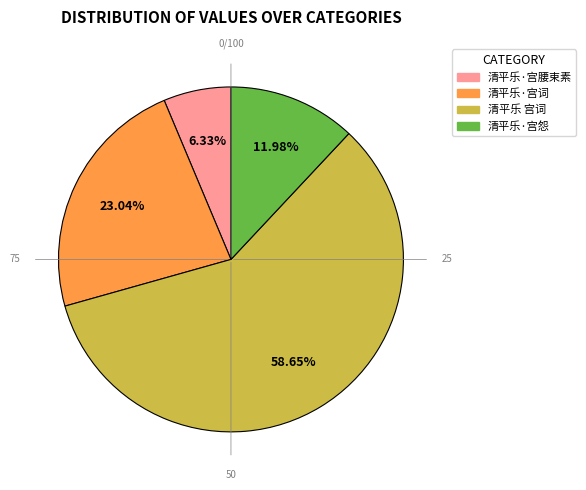

Combined, what portion of the pie is 清平乐·宫腰束素 and 清平乐·宫怨?

18.3%